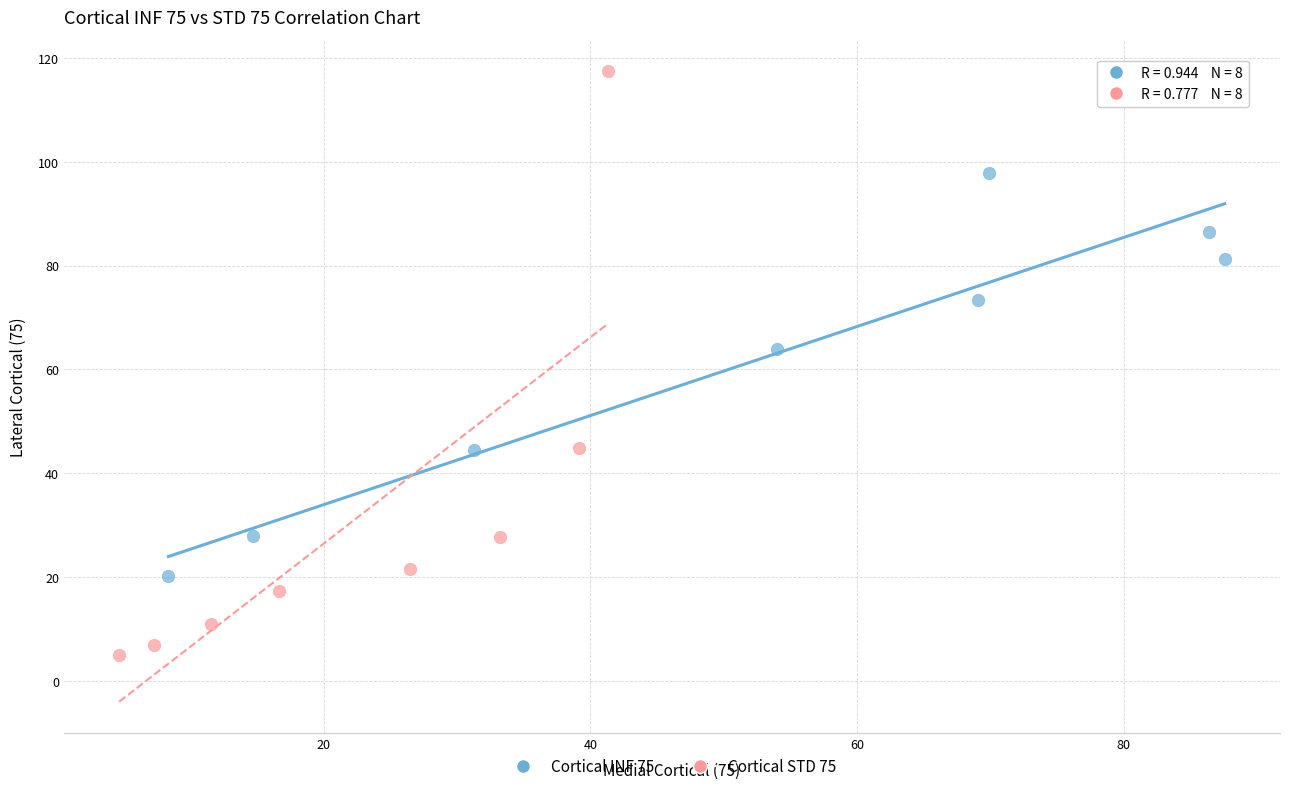

Which series reaches the minimum Y coordinate?

Cortical STD 75